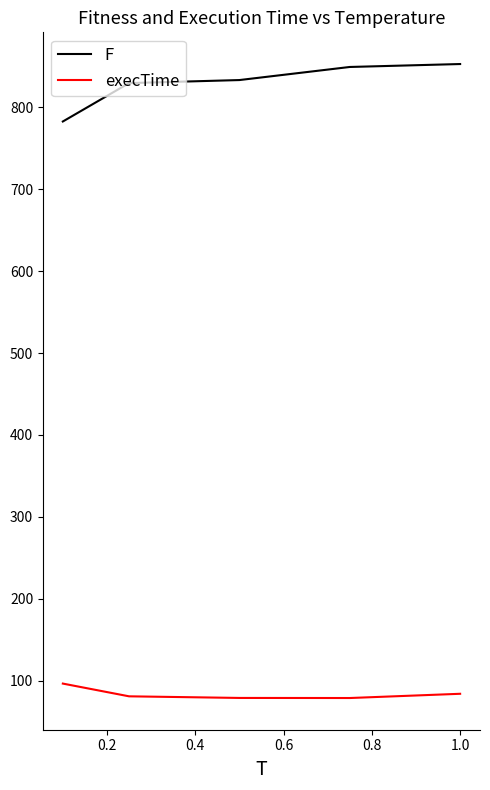

True or false: execTime and F intersect in this chart.

False